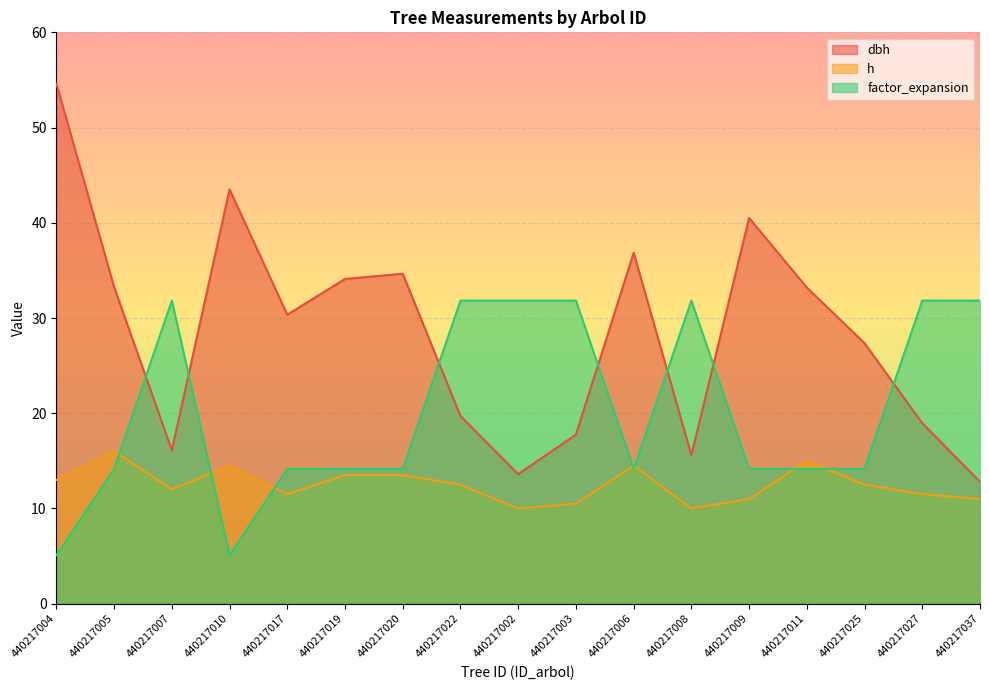

Where does the factor_expansion series first go above 14?

440217005